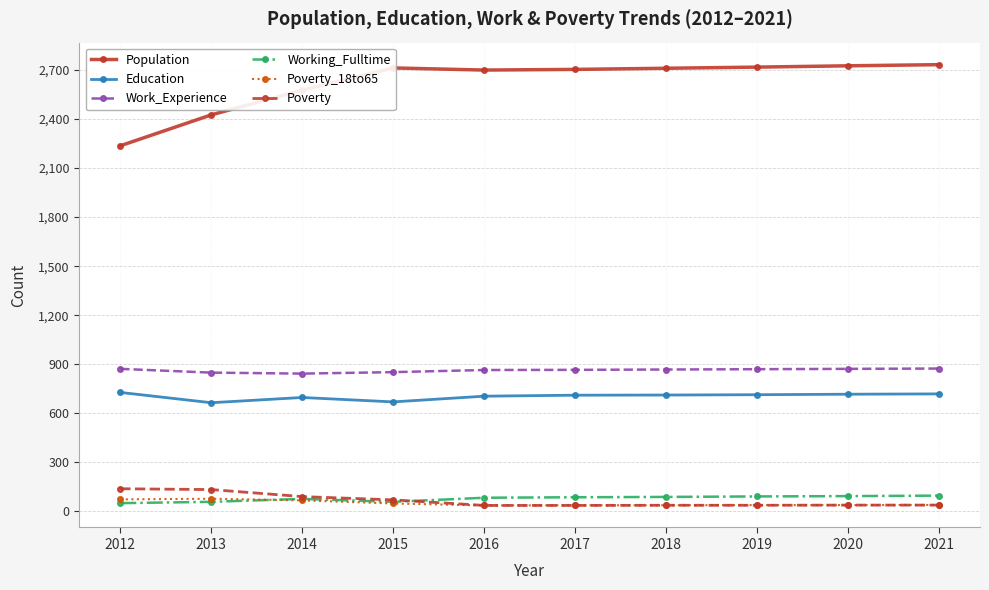

What is the maximum value shown in the chart?

2732